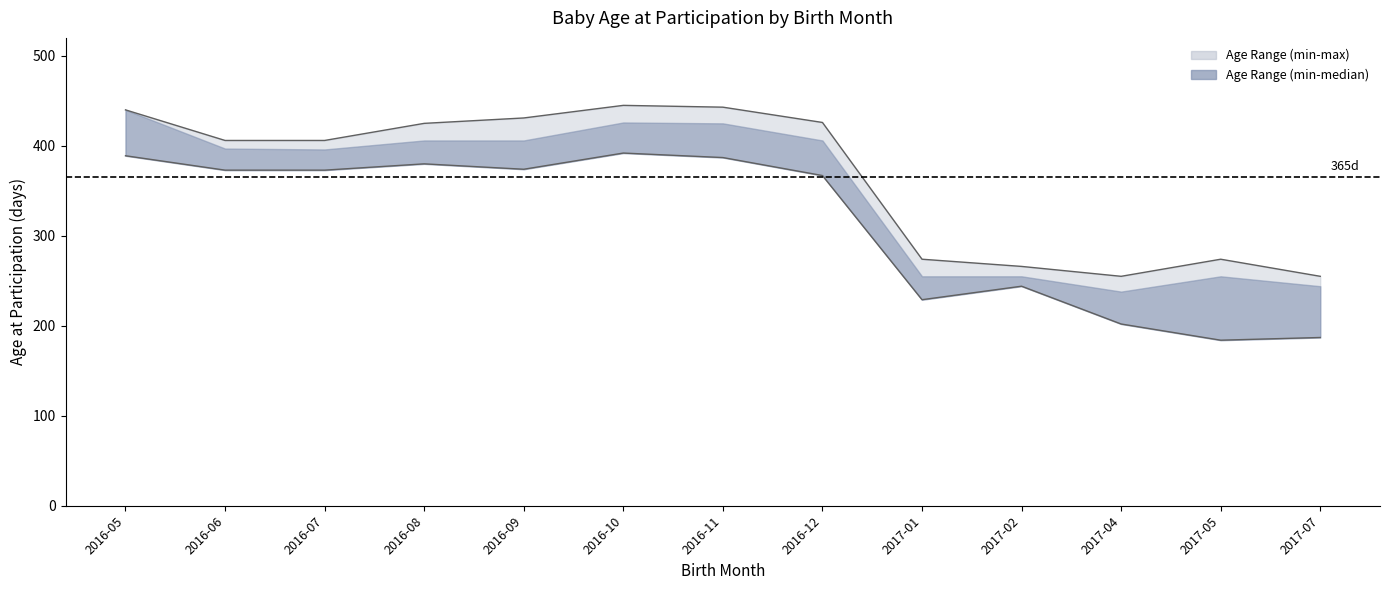

What is the minimum value for Upper bound?

255